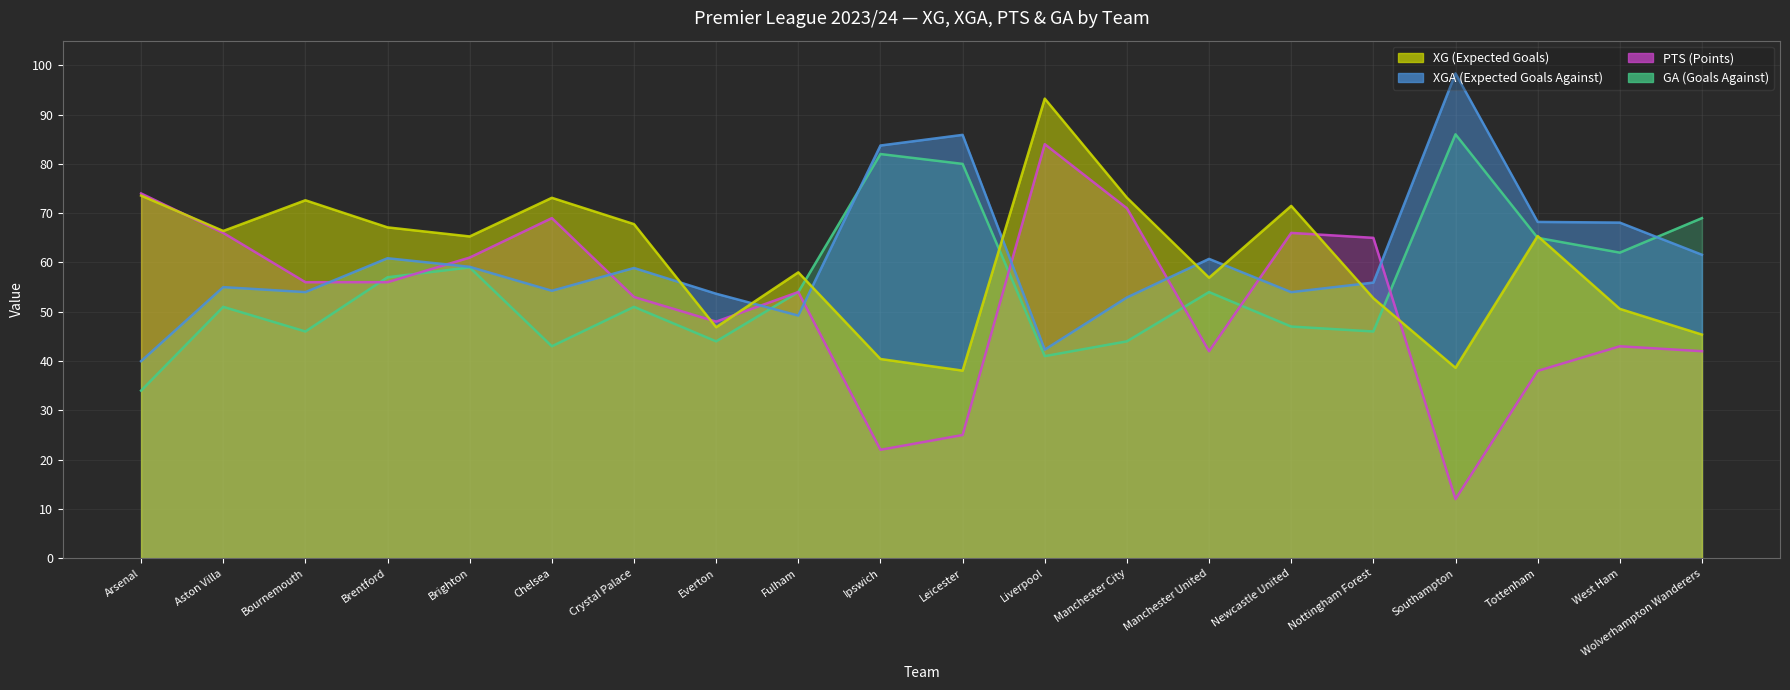

Rank the series by their maximum value, from highest to lowest.

XGA, XG, GA, PTS